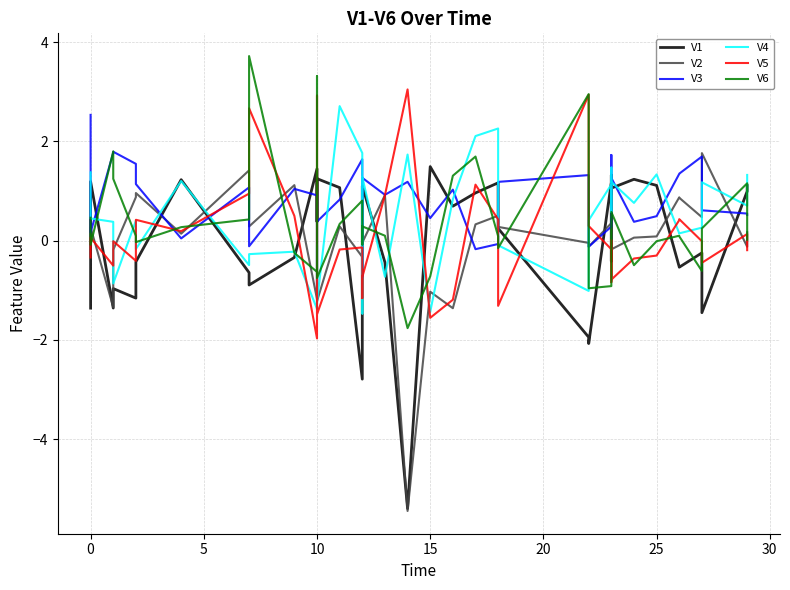

How many interior local valleys does the V6 series have?

10